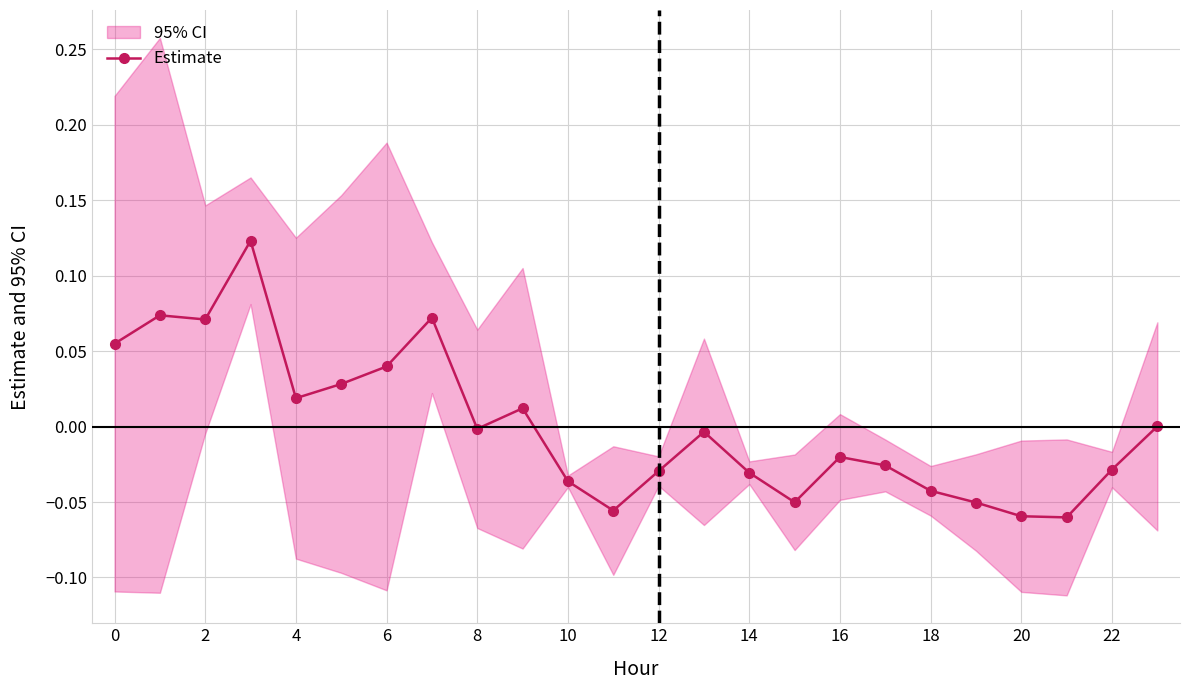

What is the smallest value displayed?

-0.1